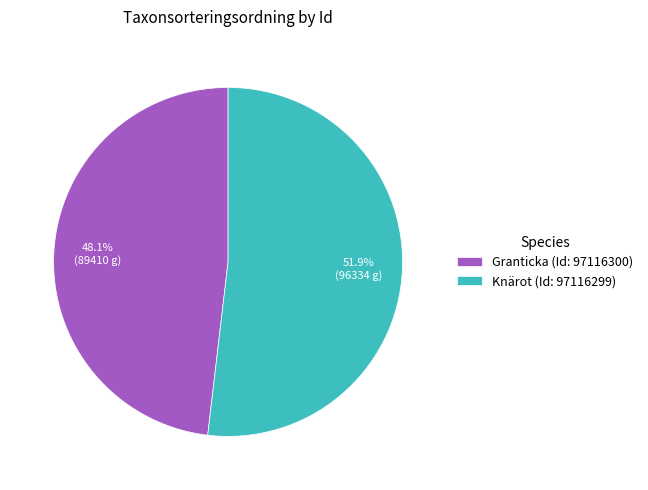

Does Granticka (Id: 97116300) account for over 50% of the chart?

No